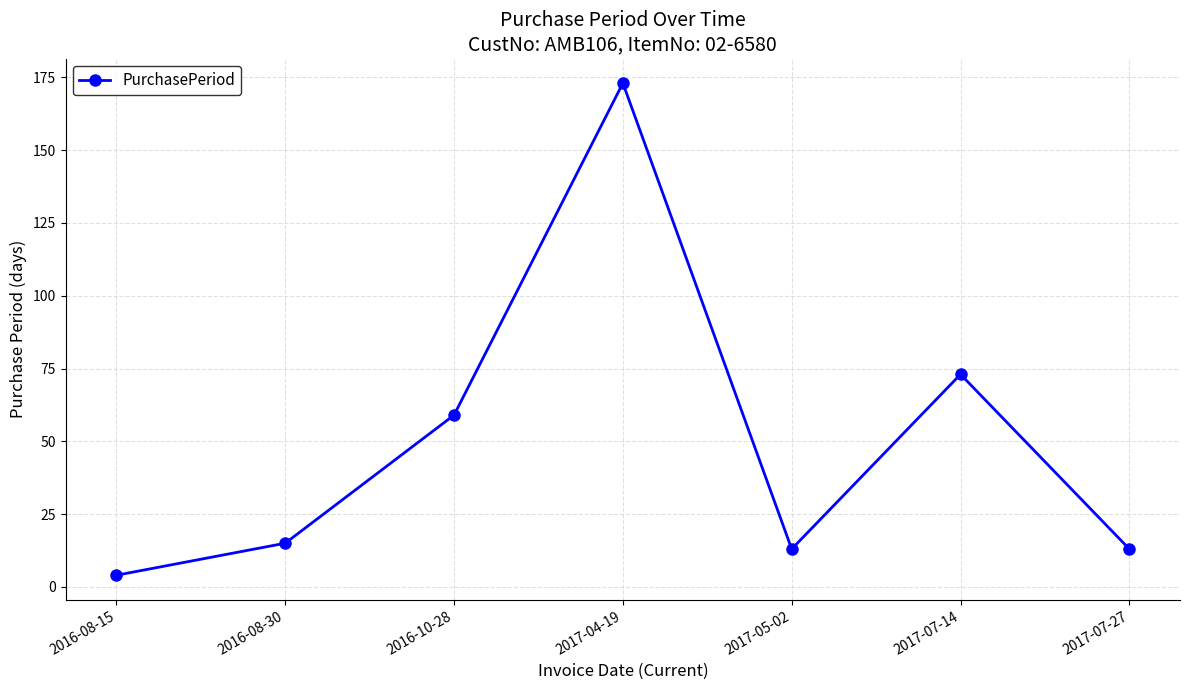

Which label corresponds to the largest value in the chart?

2017-04-19